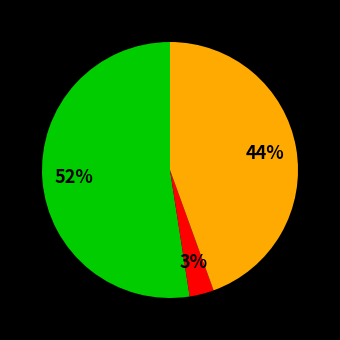

To the nearest percent, what is the average slice percentage?

33%